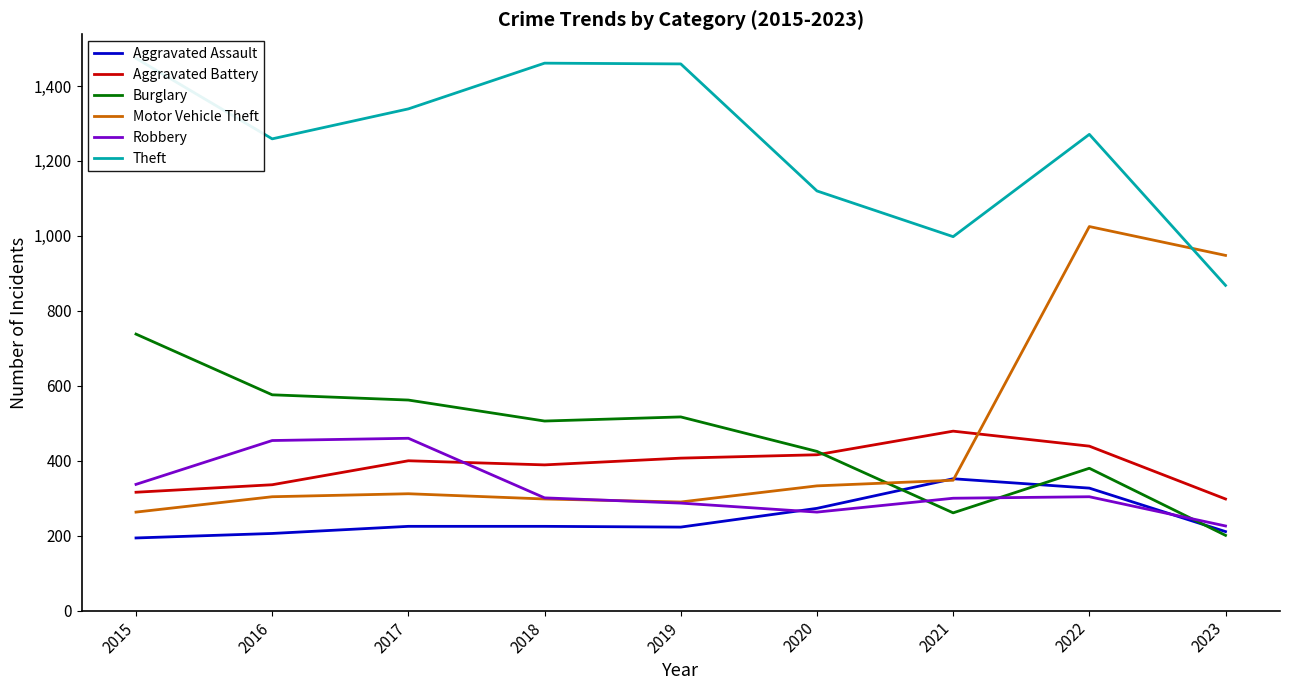

What is the difference between the highest and lowest values at 2015?

1280